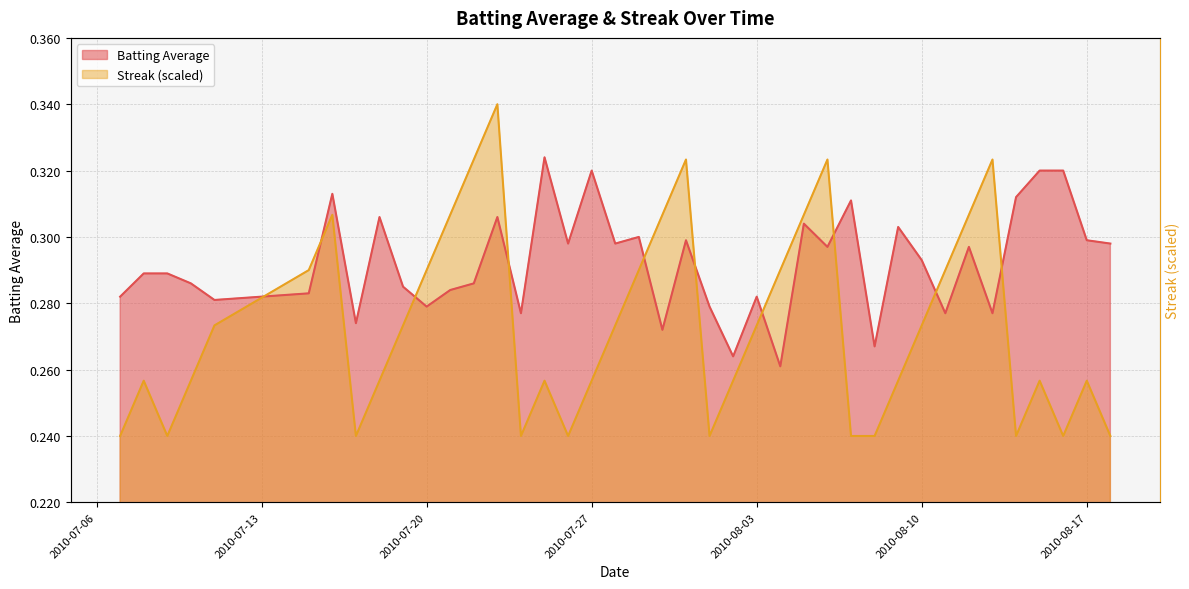

How many distinct data groups are displayed?

2